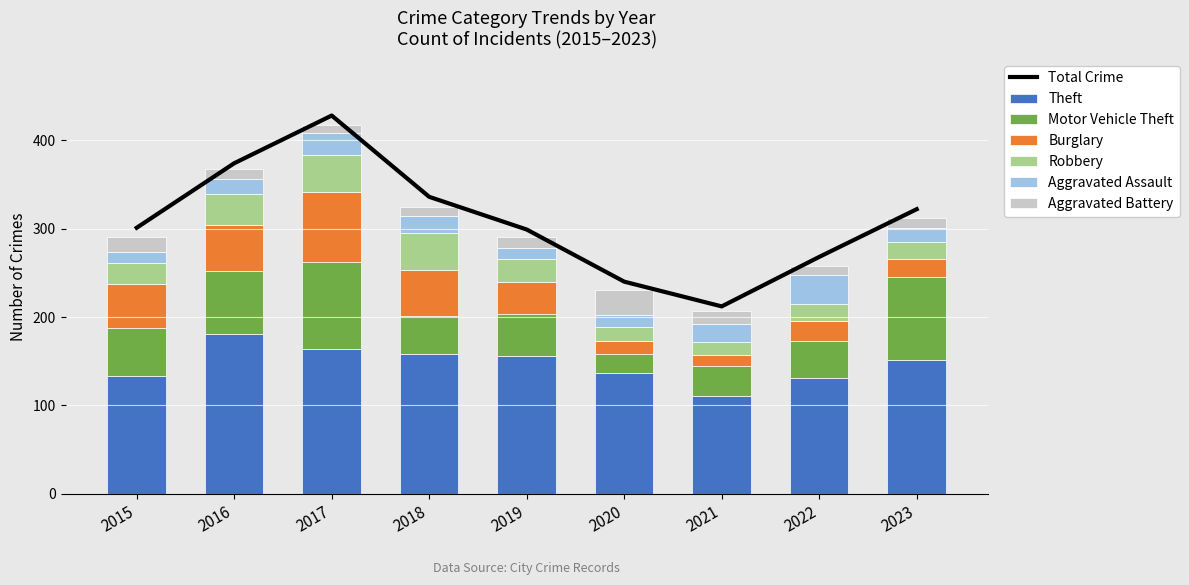

The Theft series shows 158 at 2018. True or false?

True